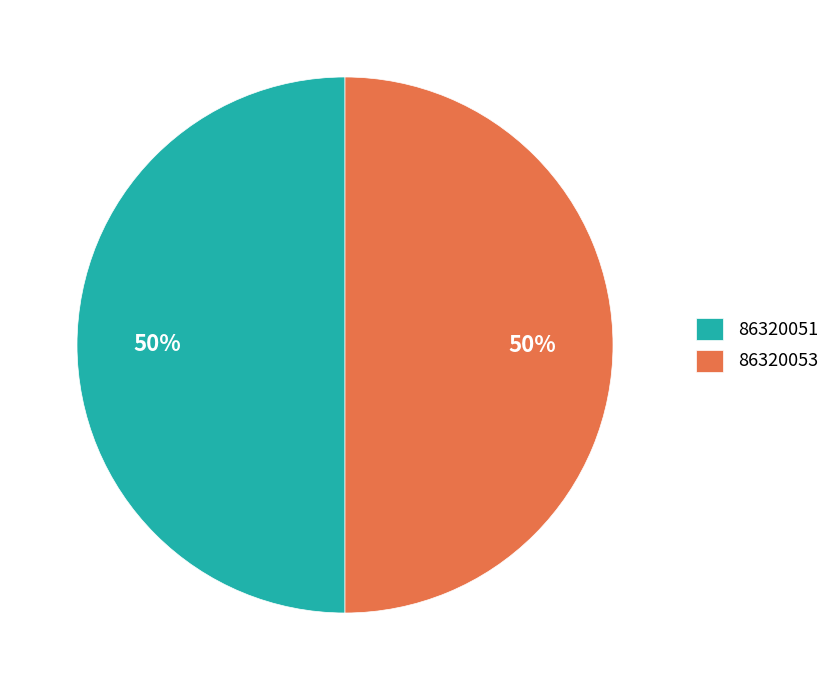

Approximately how many times larger is the value at 86320053 compared to 86320051?

1.0